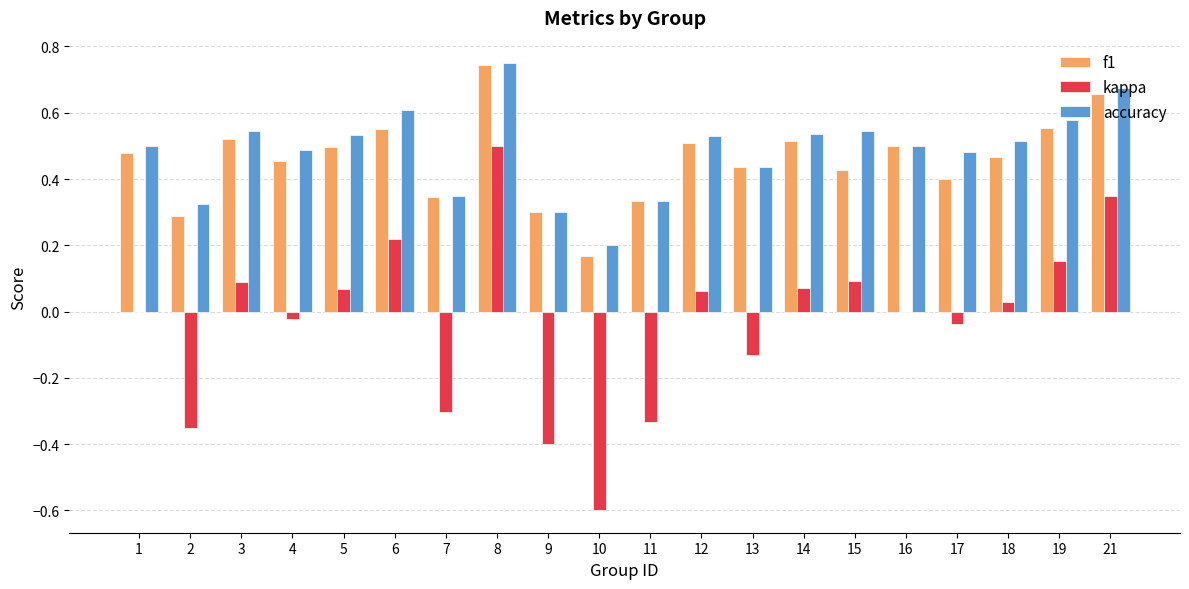

Between 9 and 21, which series saw the biggest shift?

kappa